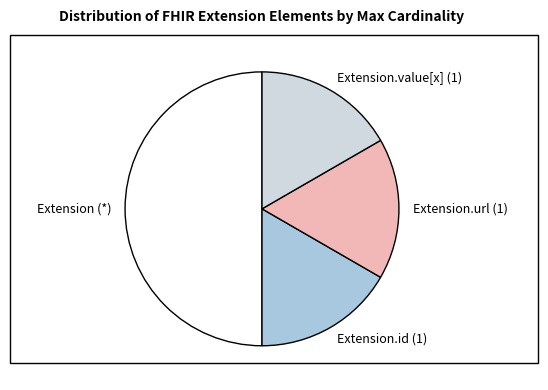

Do Extension.value[x] (1) and Extension (*) together represent more than half of the pie?

Yes